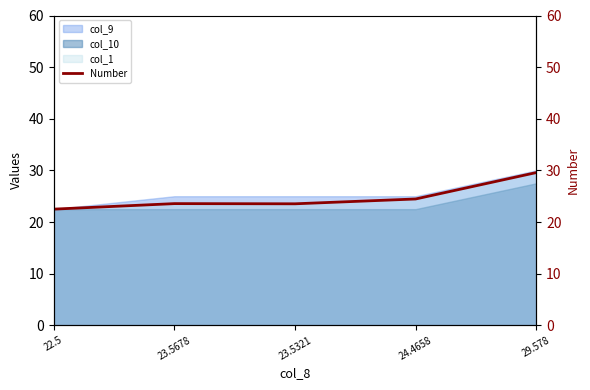

True or false: the data shows 23.6 at 23.5678.

True